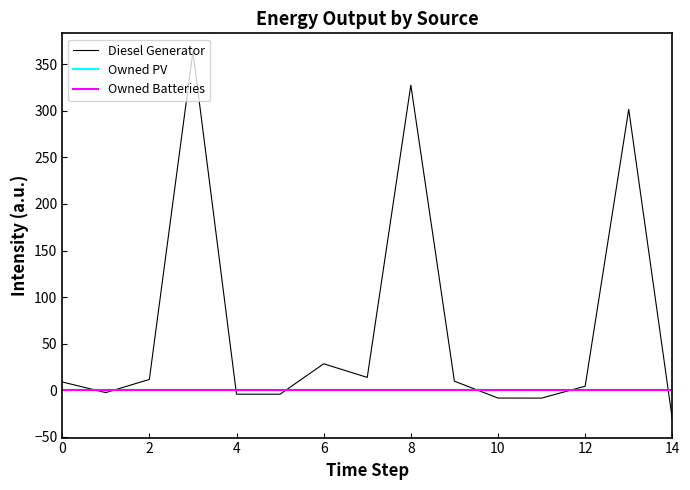

What is the greatest value displayed?

363.4